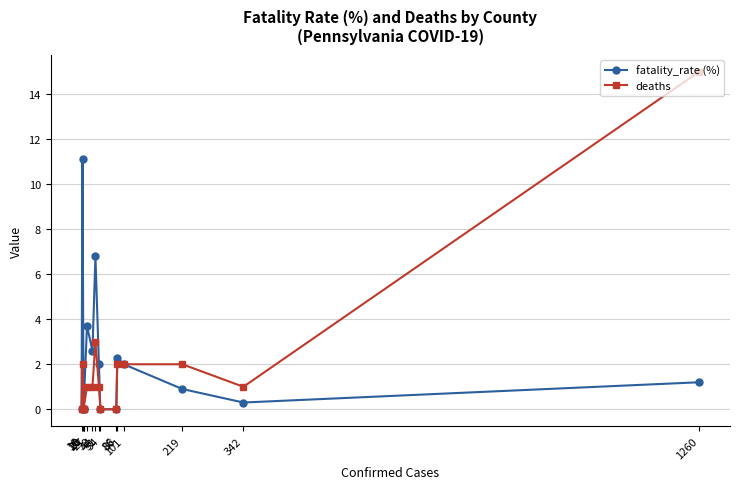

At 88, list the series in order from smallest to largest.

deaths, fatality_rate (%)